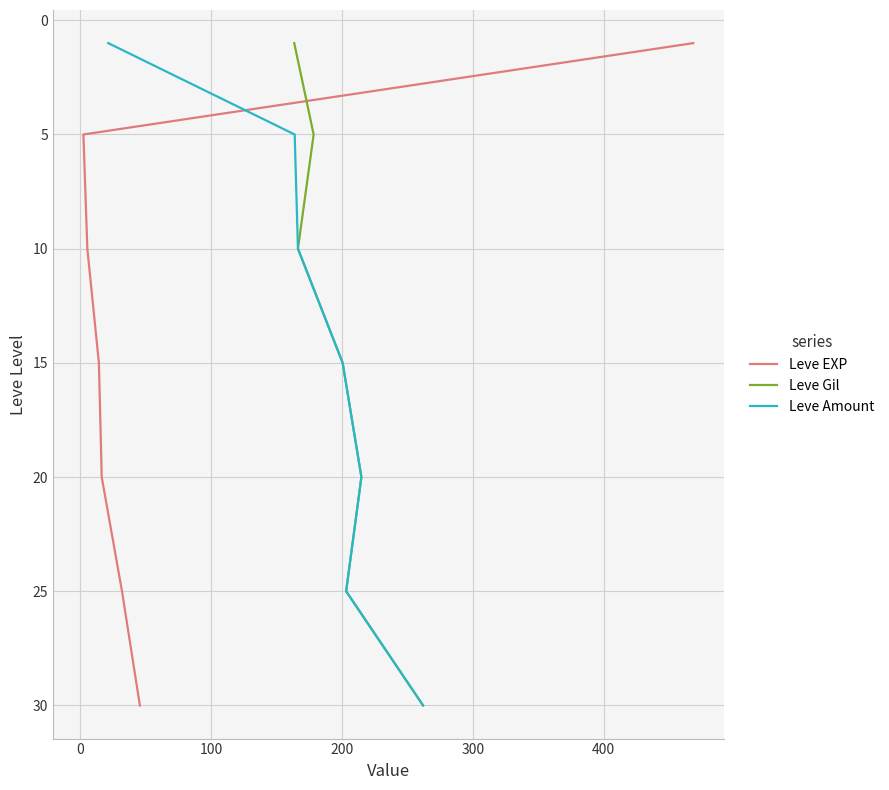

What is the total value across all series at 400?

75